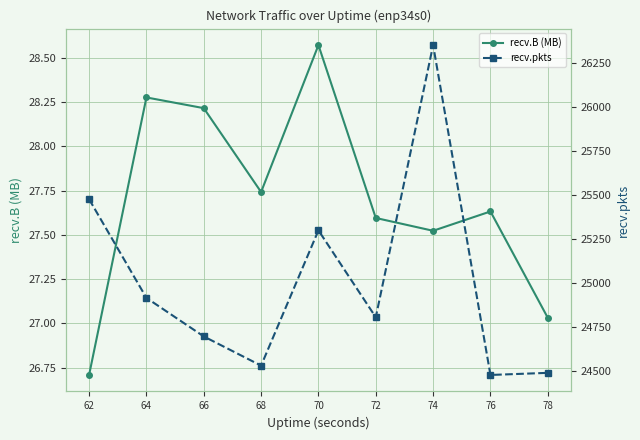

List the series in order of their overall mean, lowest first.

recv.B (MB), recv.pkts